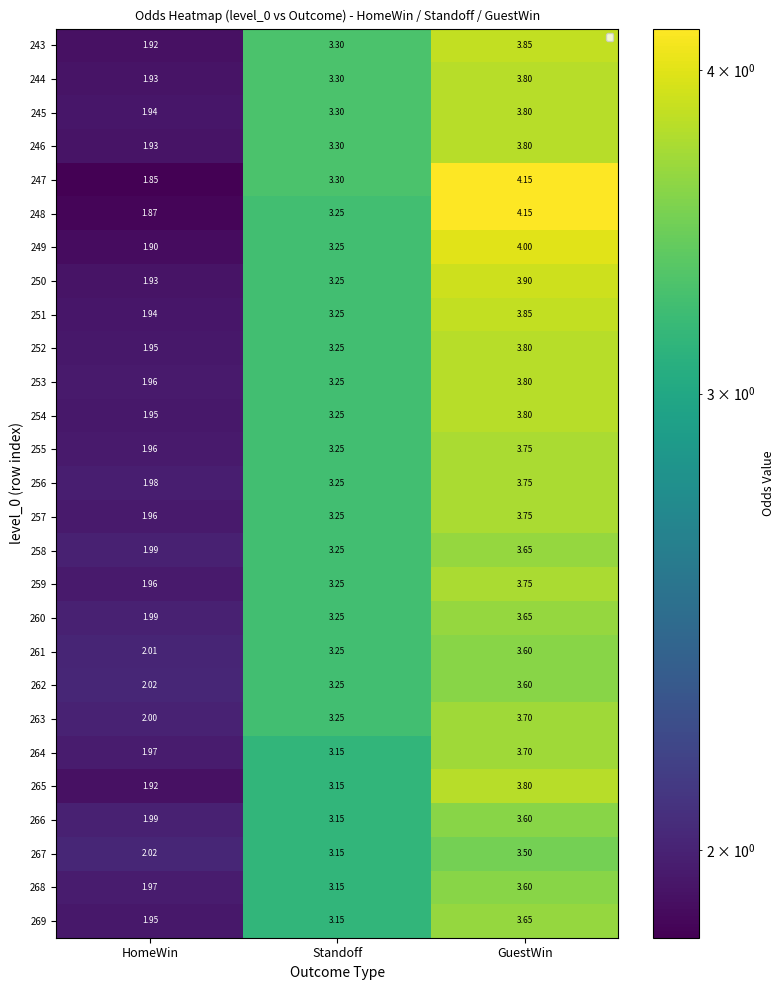

What is the difference between the maximum and second lowest values in the 265 series?

0.6